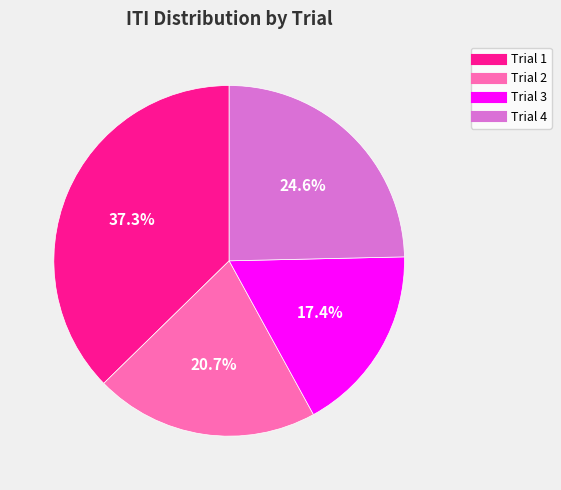

Count the number of slices in the pie.

4